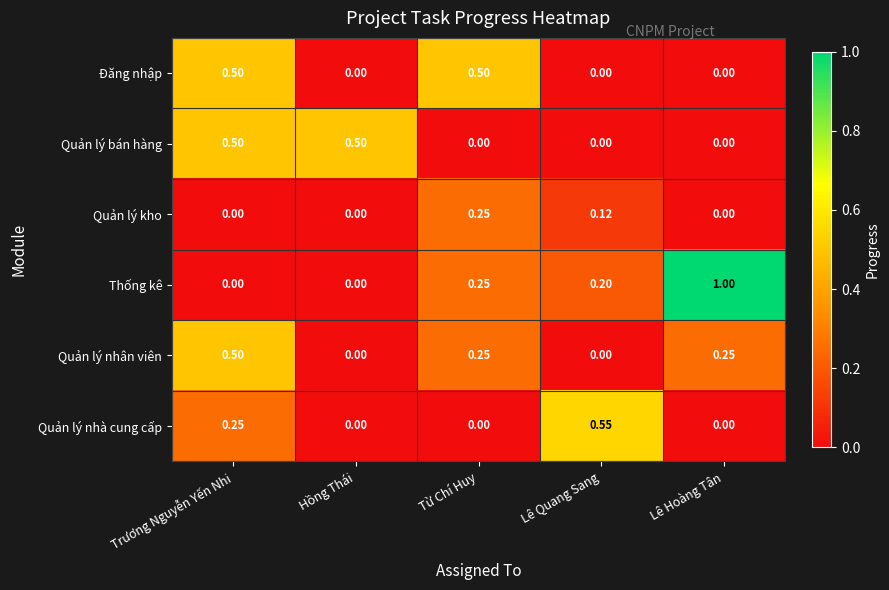

At which category is the sum across all series the highest?

Trương Nguyễn Yến Nhi